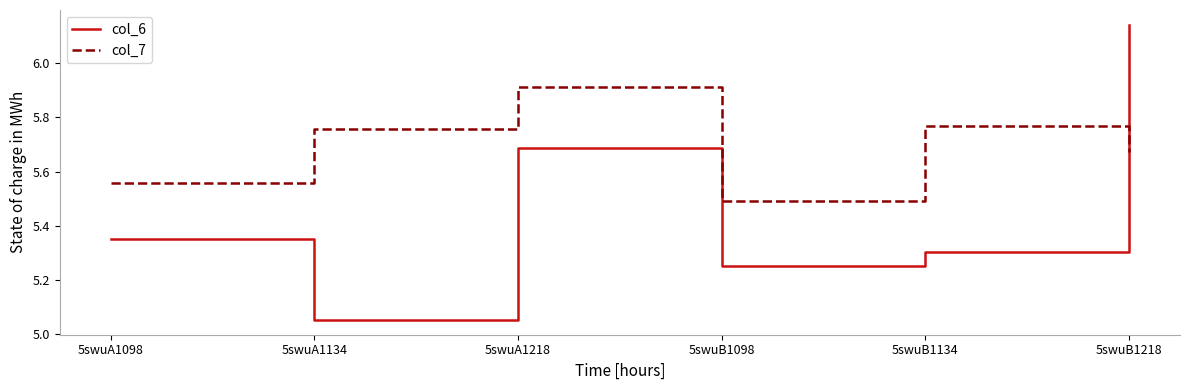

Which category has the lowest value in the col_6 series?

5swuA1134